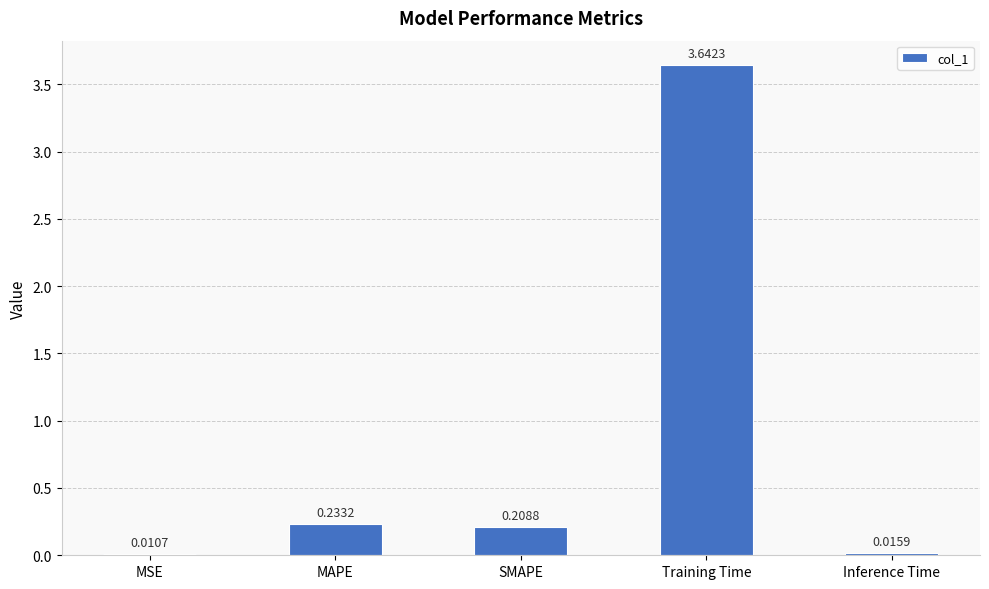

Which label corresponds to the largest value in the chart?

Training Time